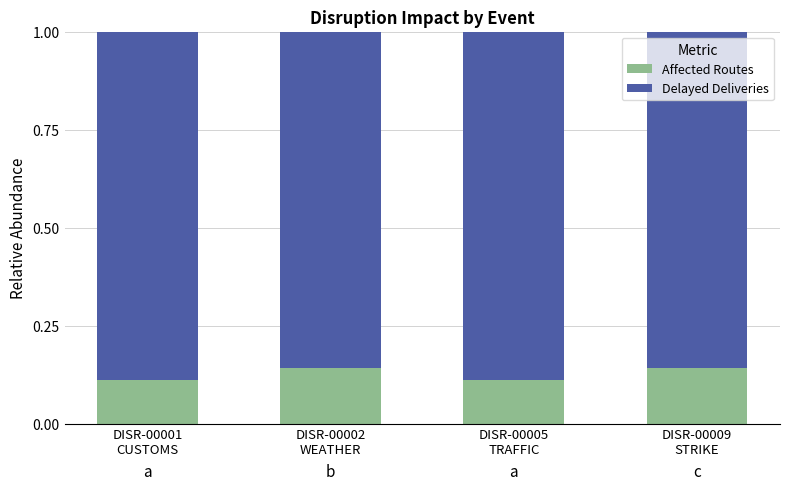

How many Affected Routes values are between 0 and 1?

4